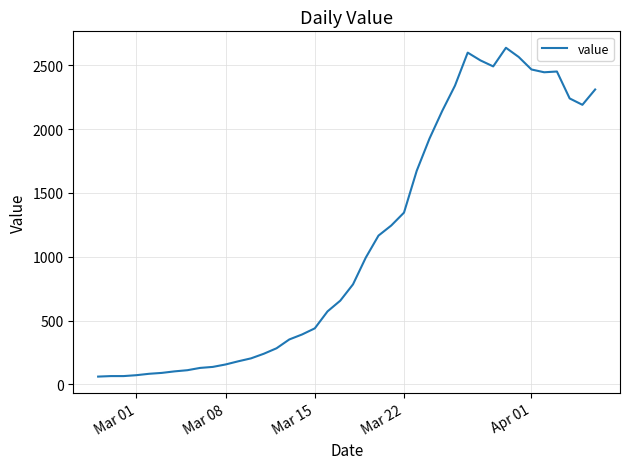

What is the maximum value shown in the chart?

2638